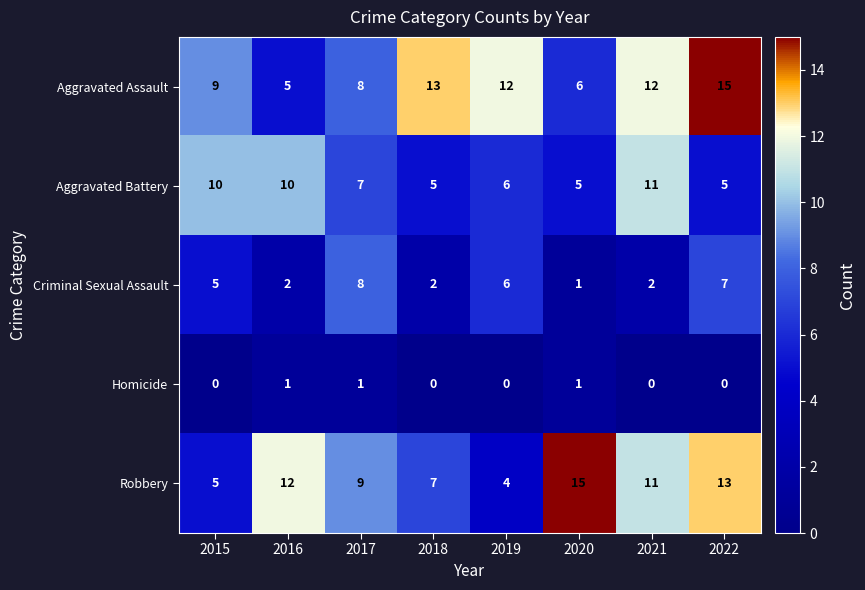

Is it true that Homicide equals 0 at 2018?

True